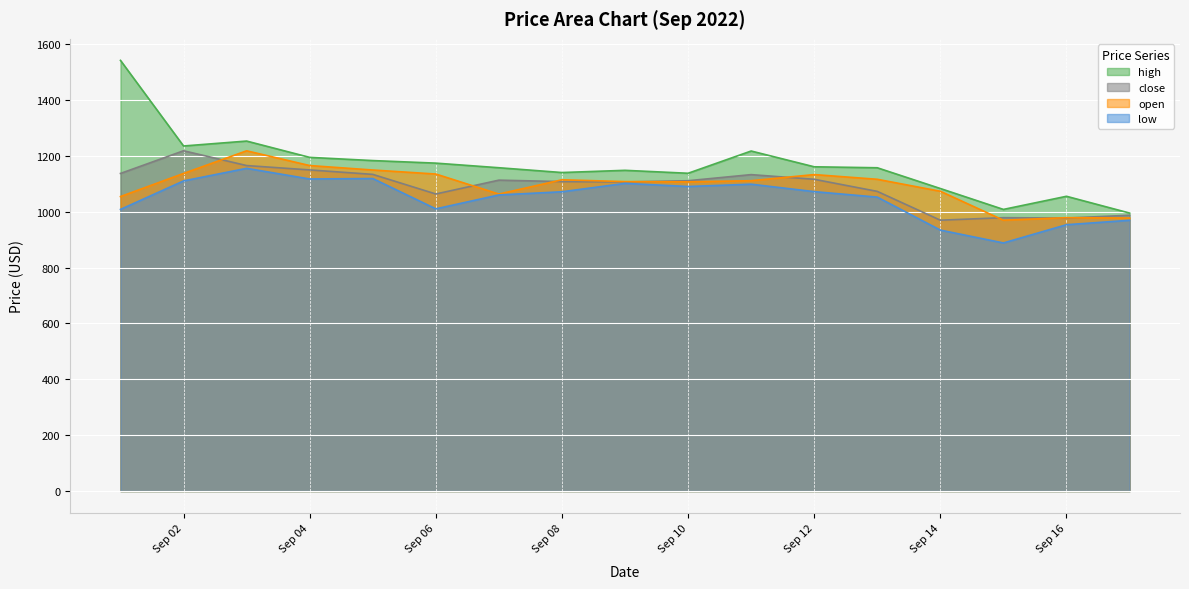

At how many categories does at least one series exceed 1032?

15